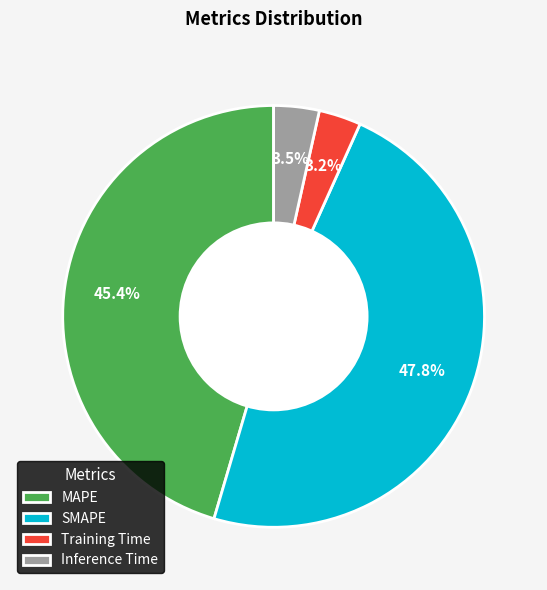

Between Inference Time and SMAPE, which is larger?

SMAPE